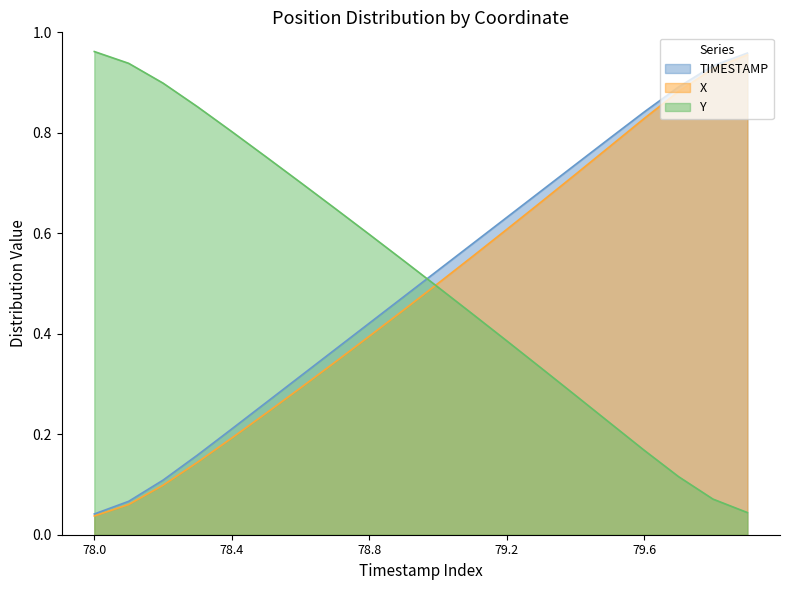

Does the chart have visible grid lines?

No